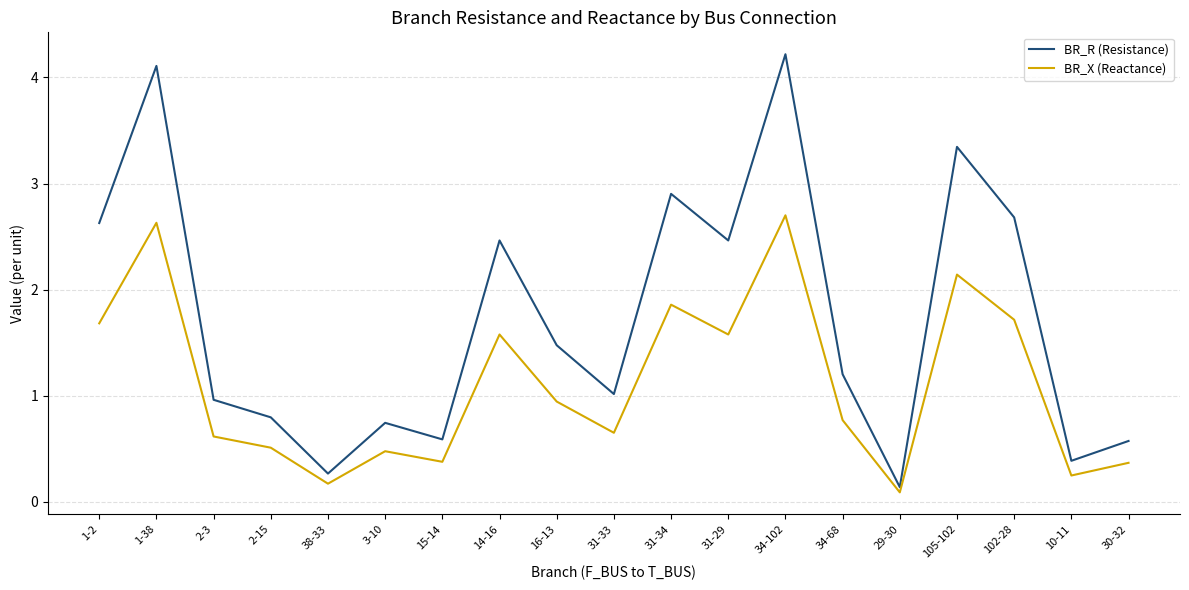

What position from the left is 102-28?

17